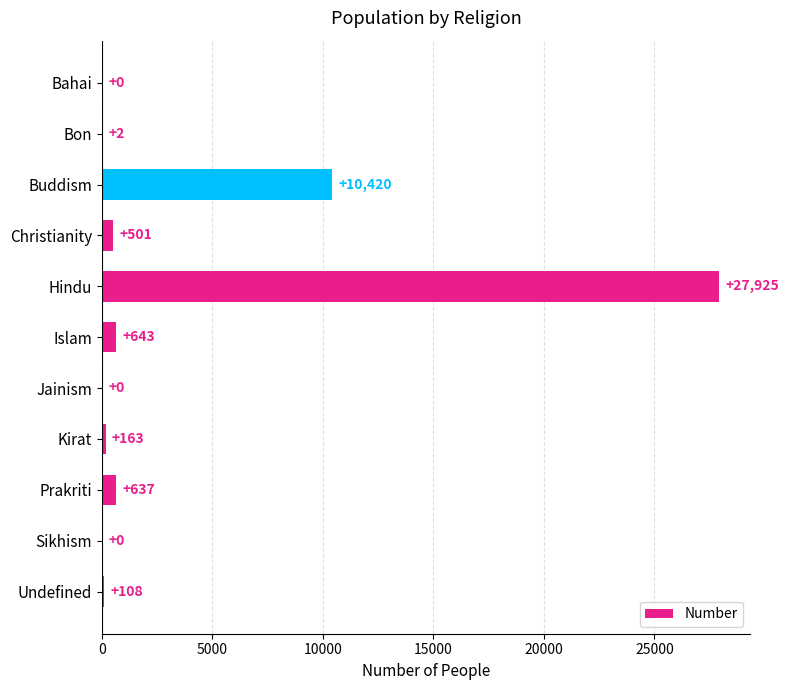

What is the approximate value at Christianity, to the nearest 10?

500